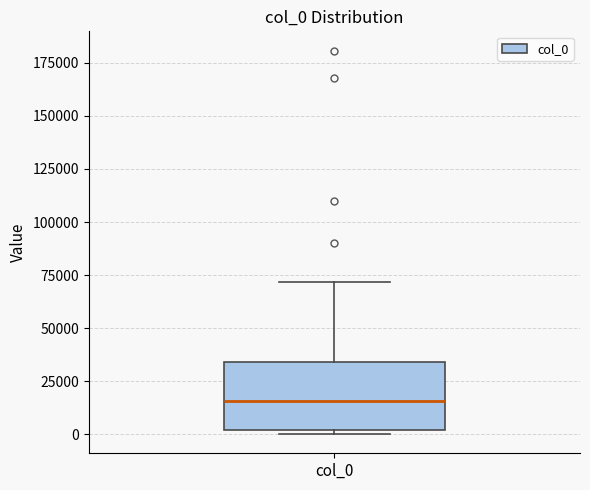

Where is the lower edge of the box for col_0 on the y-axis? The values are not printed on the chart, so give them approximately, as read against the axis.

0